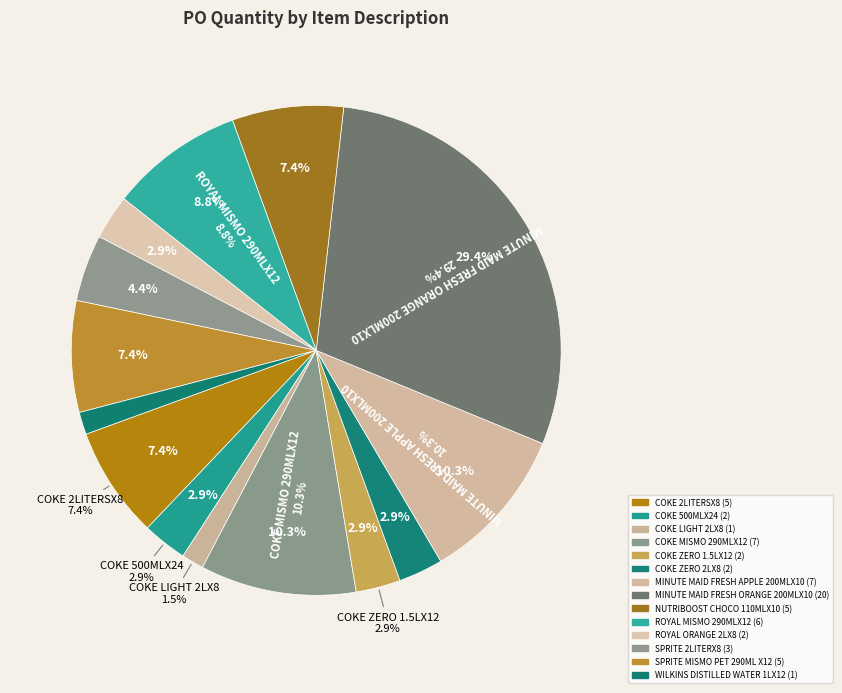

To the nearest percent, what is the difference between the WILKINS DISTILLED WATER 1LX12 and ROYAL ORANGE 2LX8 slice percentages?

1%